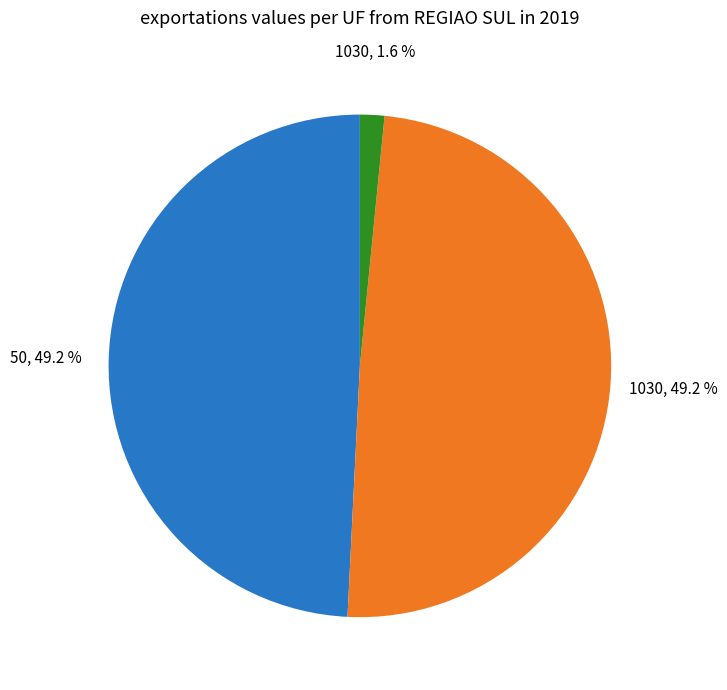

Is there any slice that represents more than half of the pie?

No